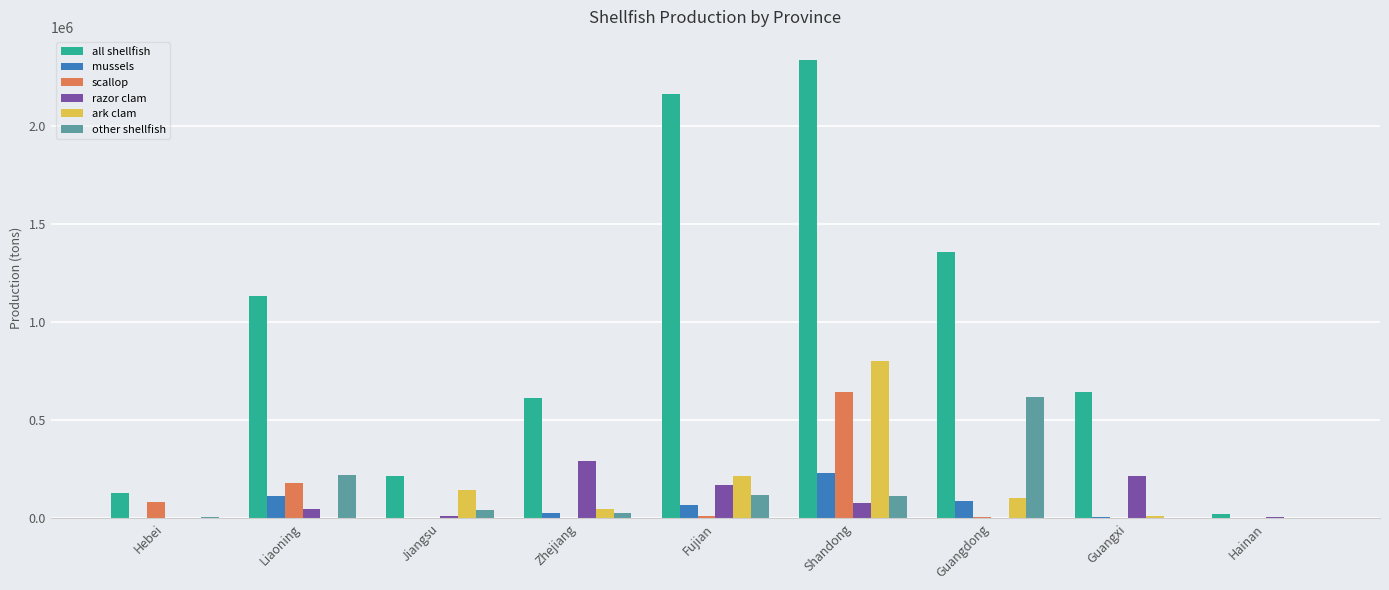

At which label does mussels reach its peak?

Shandong